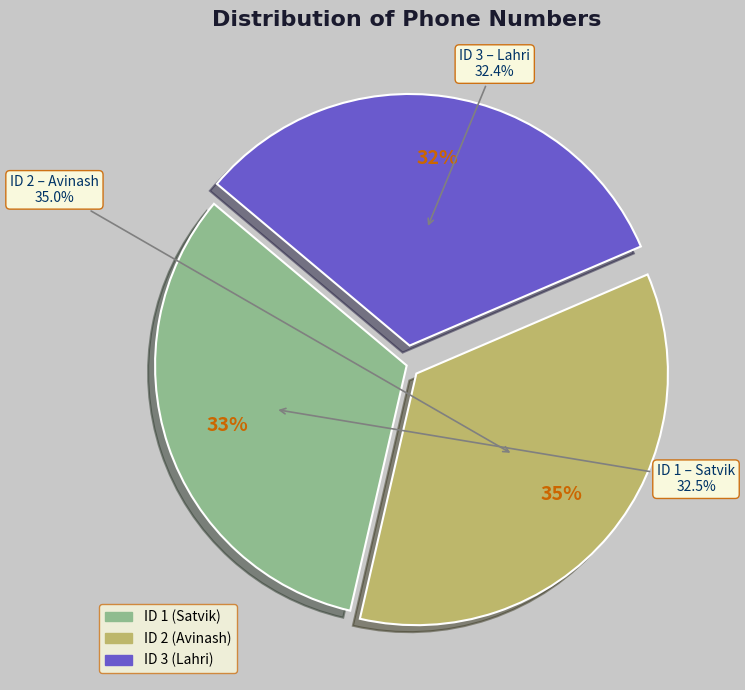

To the nearest percent, what percentage of the pie is 2?

35%